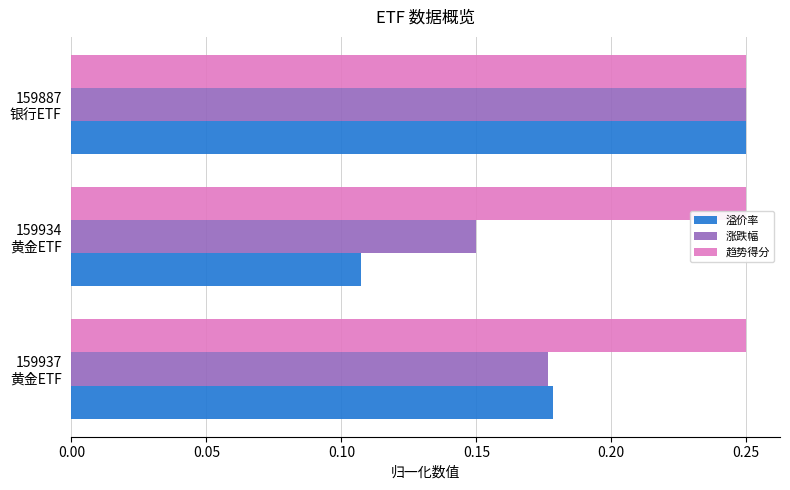

Rank the series by their average value, from highest to lowest.

趋势得分, 涨跌幅, 溢价率